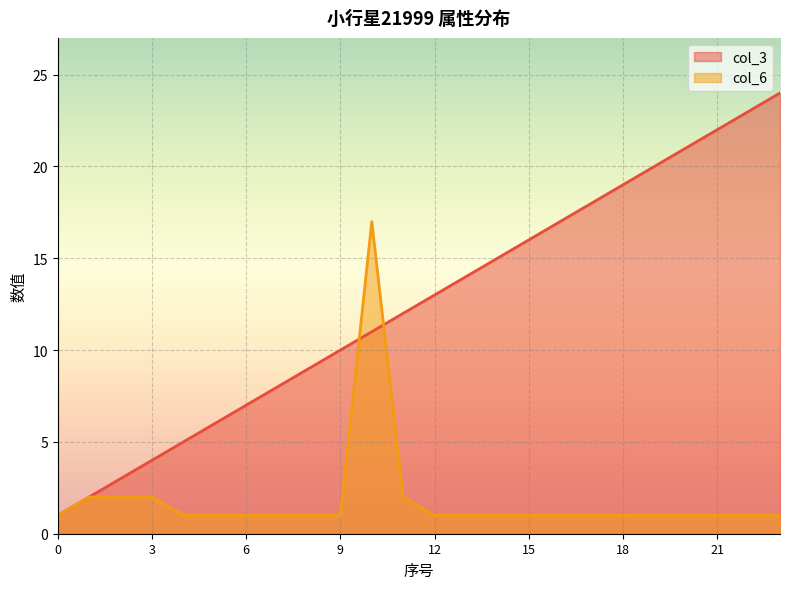

What is the average value of the col_3 series?

12